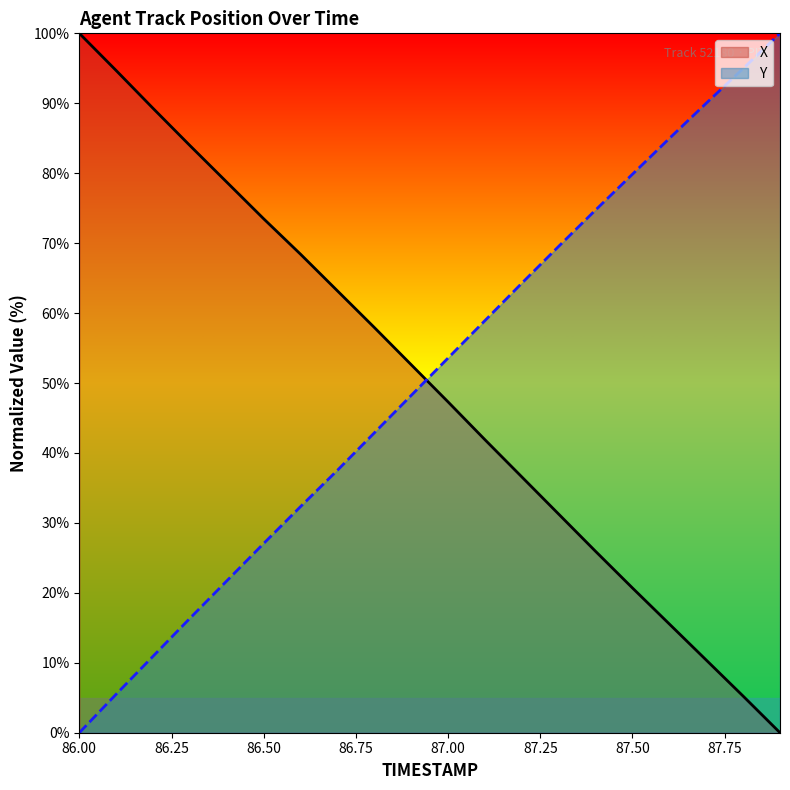

At how many categories does at least one series exceed 16?

20